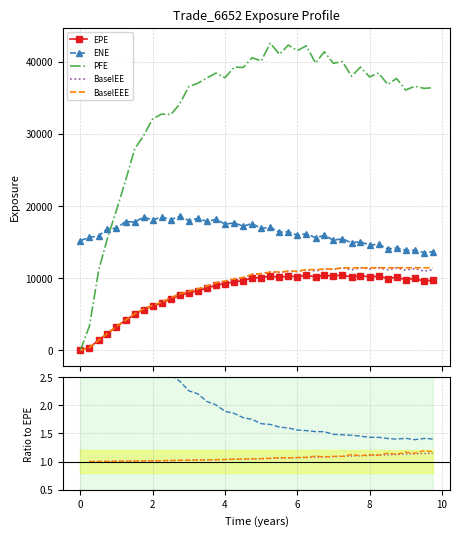

What is the difference between the maximum and second lowest values in the EPE series?

10059.4